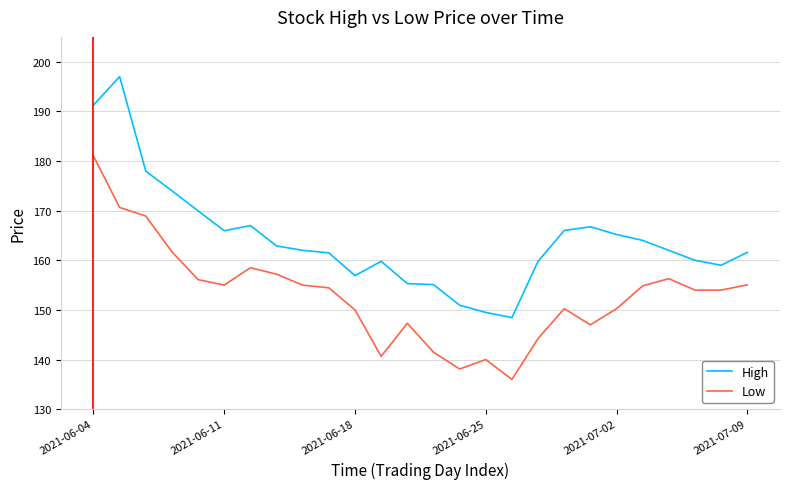

Which series has the largest total across all categories?

High